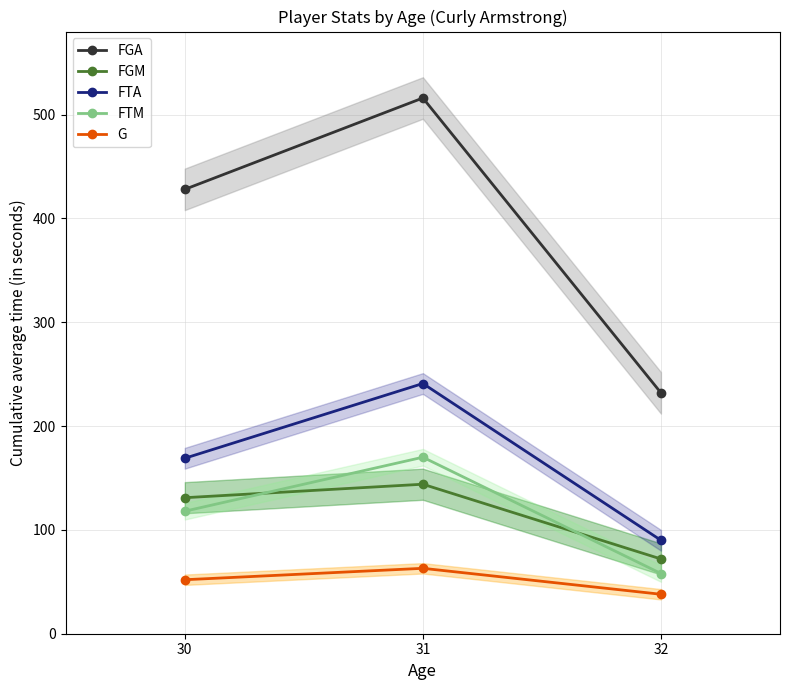

What value does the FTA series have at 31?

241